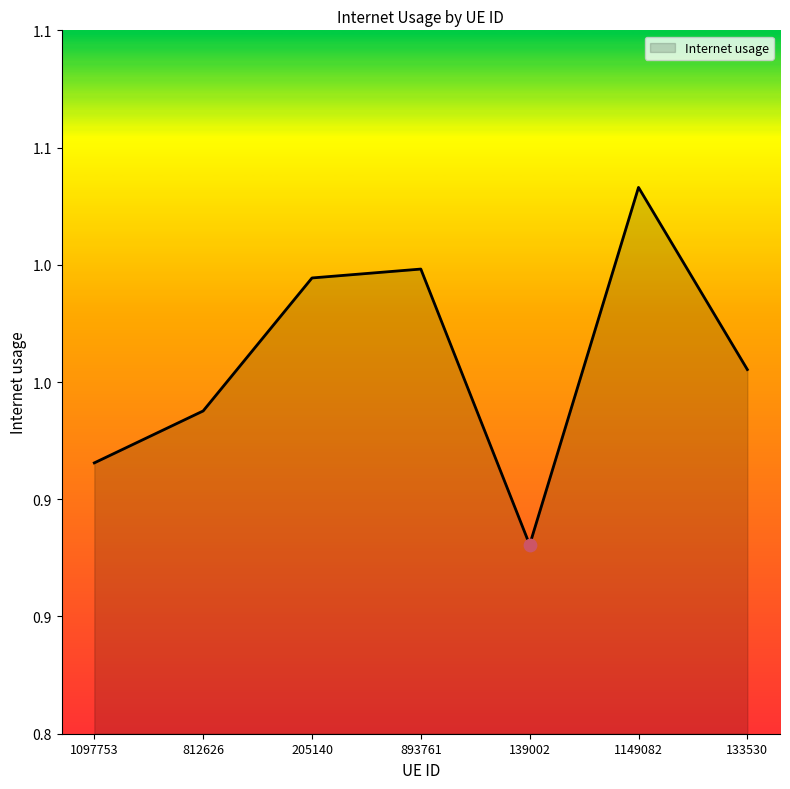

What is the change in value from 139002 to 133530?

+0.1